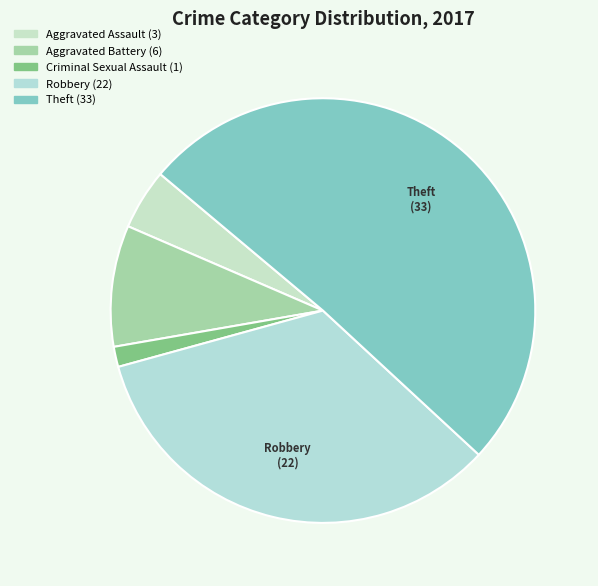

To the nearest percent, what portion does Robbery represent?

34%